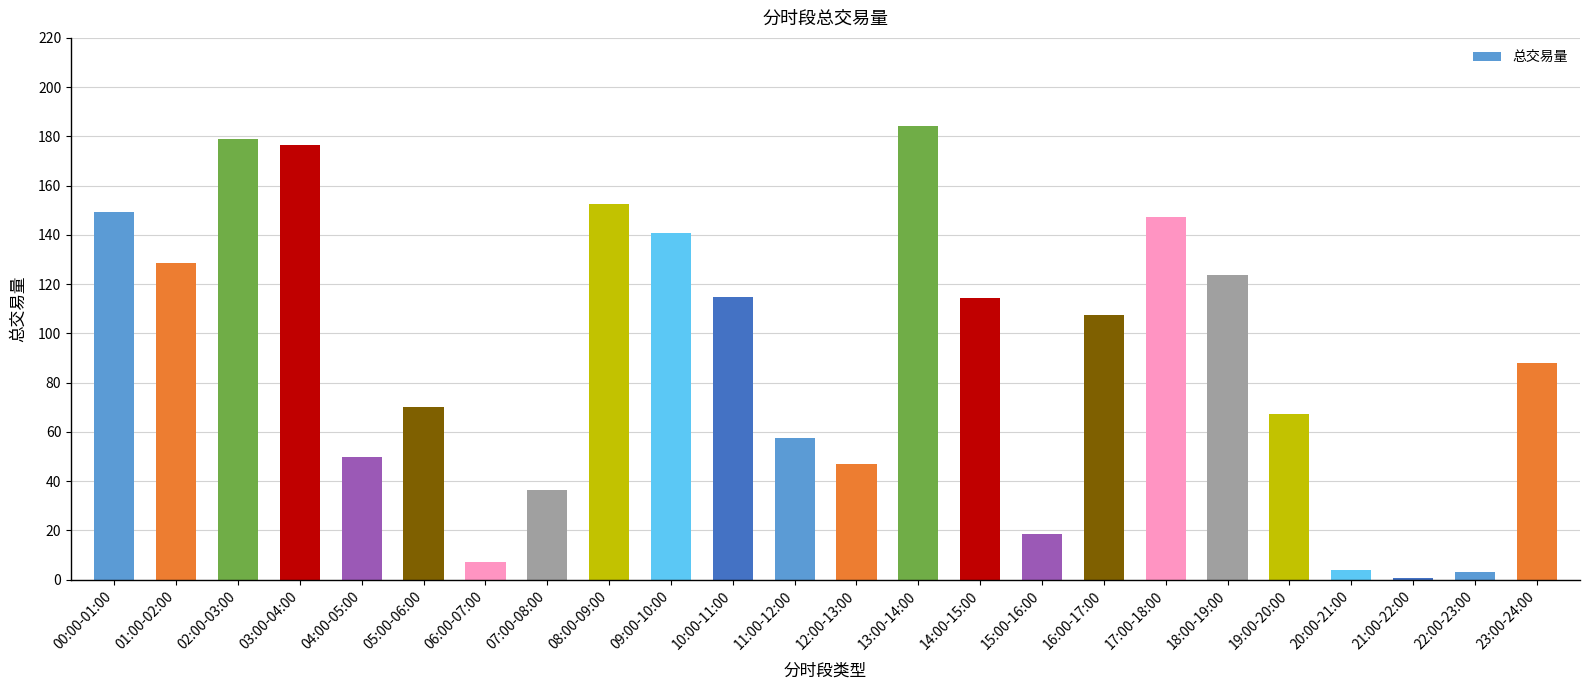

Are the bars grouped side by side (vs. stacked)?

No